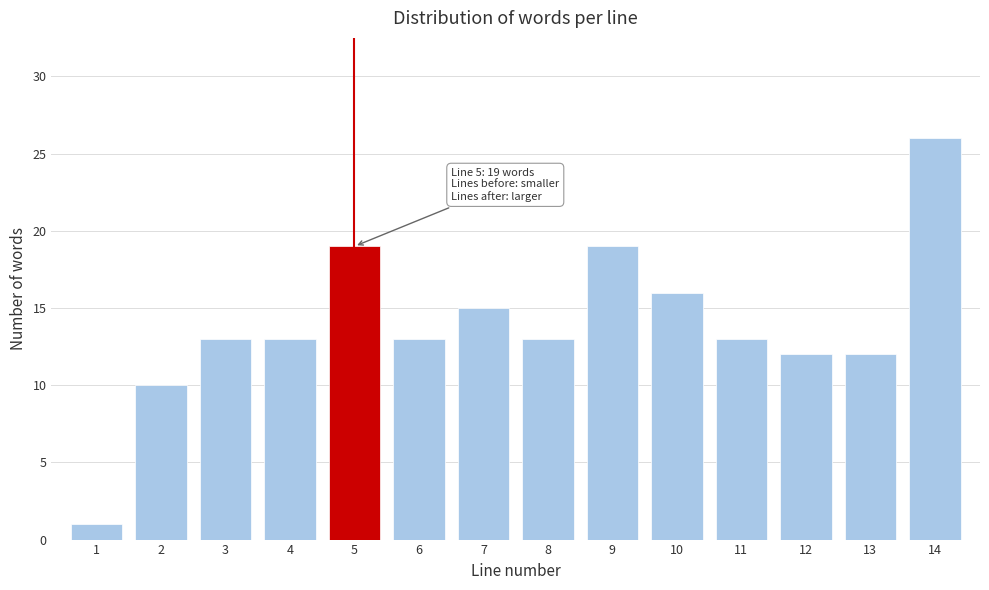

Reading right to left, list all the values displayed in this chart.

14=26	13=12	12=12	11=13	10=16	9=19	8=13	7=15	6=13	5=19	4=13	3=13	2=10	1=1